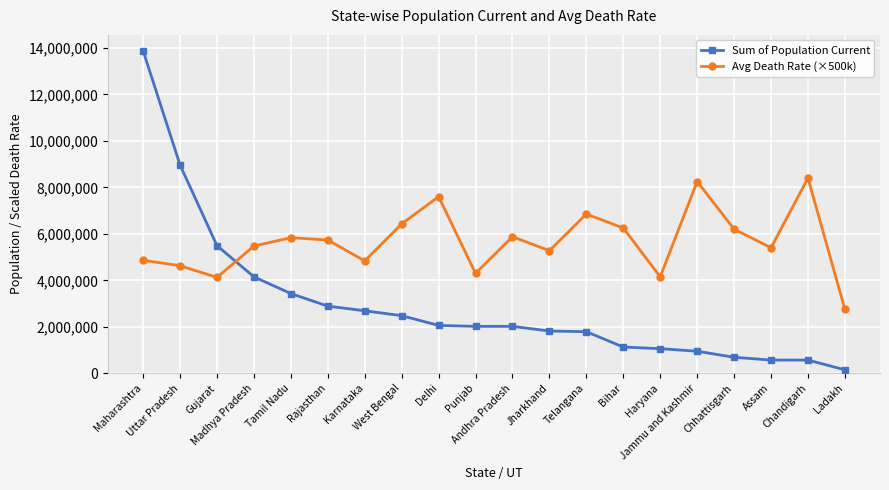

What is the label of the 1st point from the left?

Maharashtra